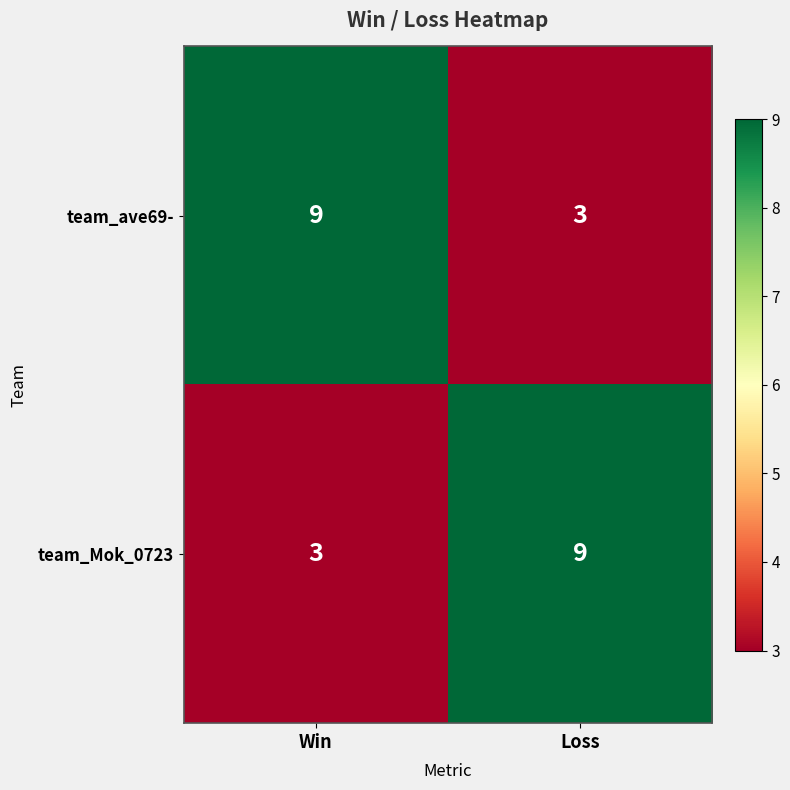

What is the difference between the team_Mok_0723 values at Loss and Win?

6